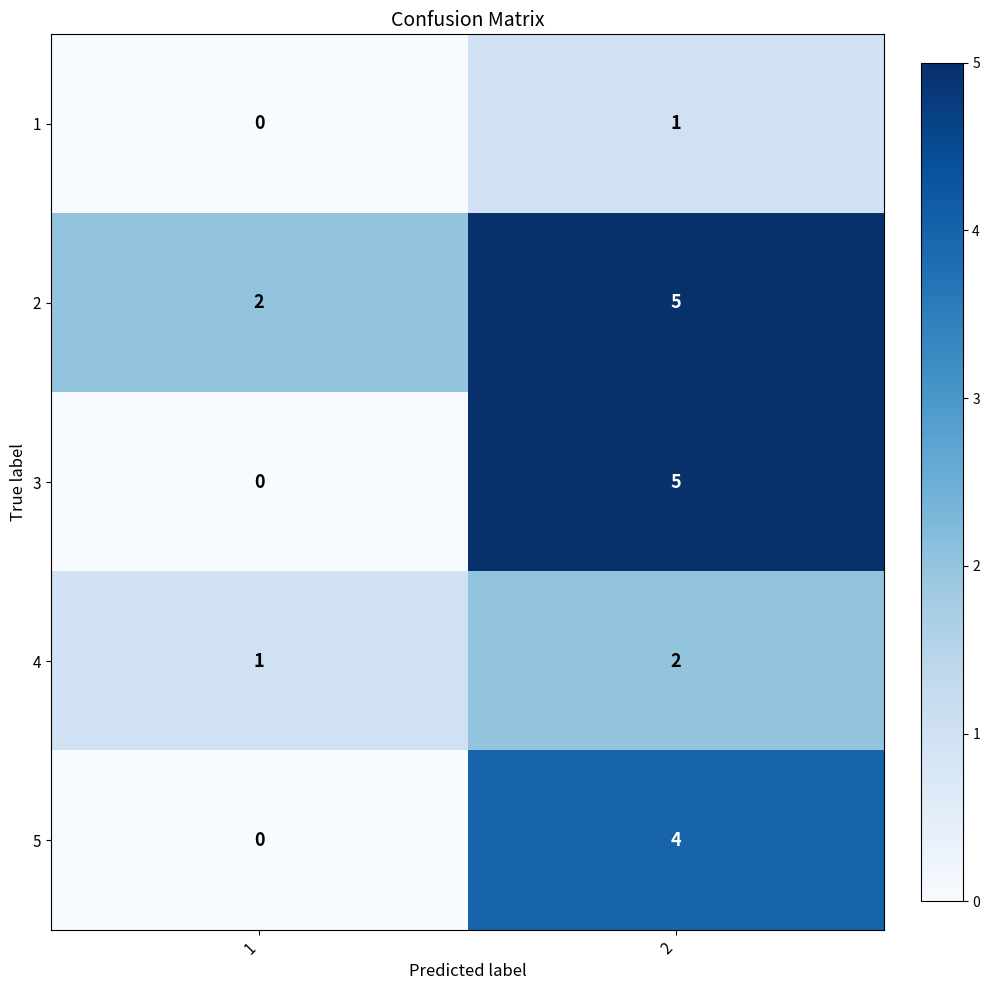

At which category is the sum across all series the highest?

2